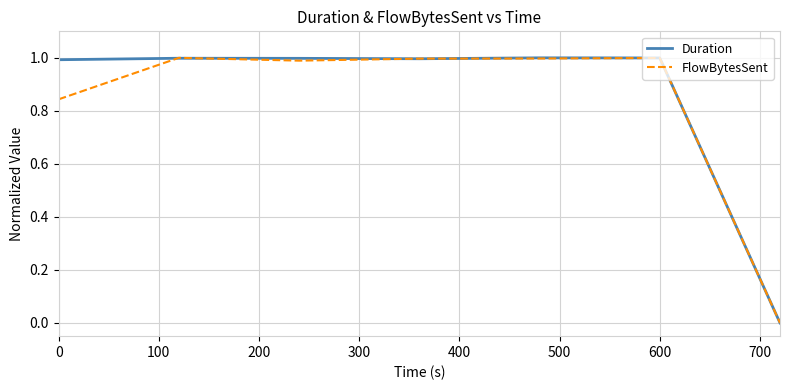

What is the highest value of the Duration series?

1.0